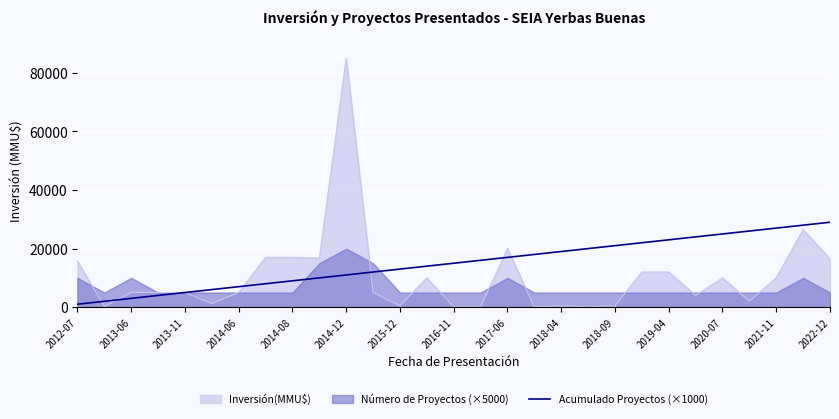

The value of Inversión(MMU$) at 2012-07 is 15706. True or false?

True